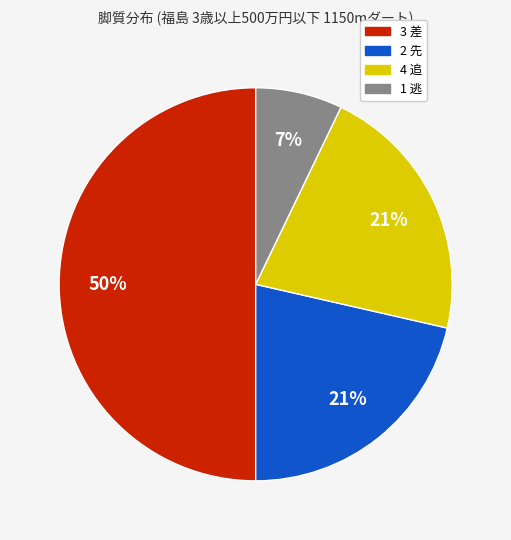

To the nearest percent, what is the average slice percentage?

25%